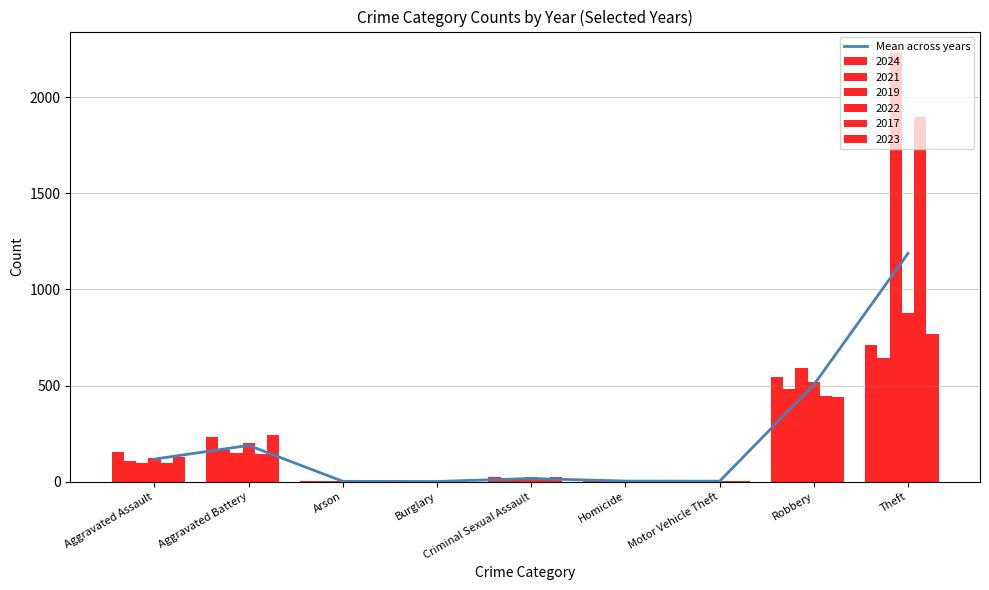

Reading left to right, list all the values displayed in this chart.

Aggravated Assault=117.7	Aggravated Battery=188.5	Arson=1.8	Burglary=1.0	Criminal Sexual Assault=16.7	Homicide=3.2	Motor Vehicle Theft=2.7	Robbery=504.0	Theft=1187.8